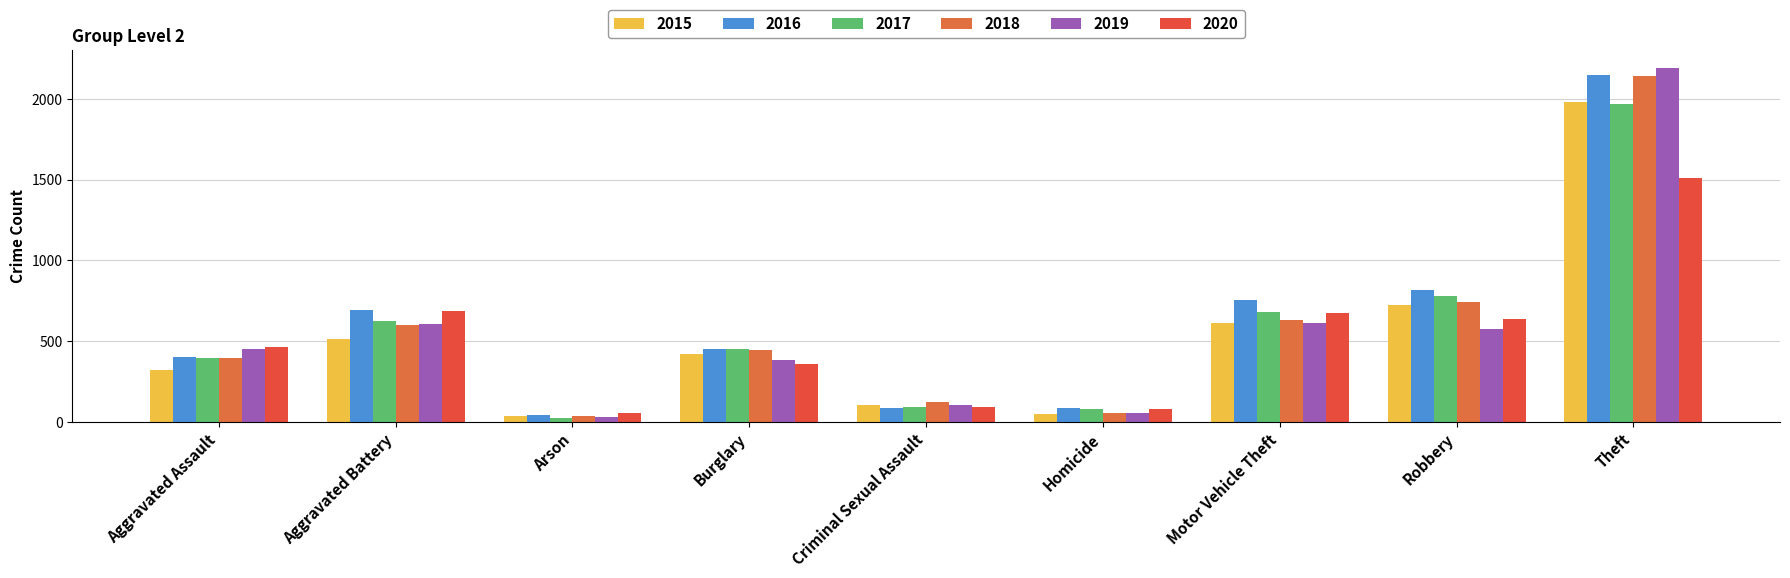

How many categories are shown in the chart?

9